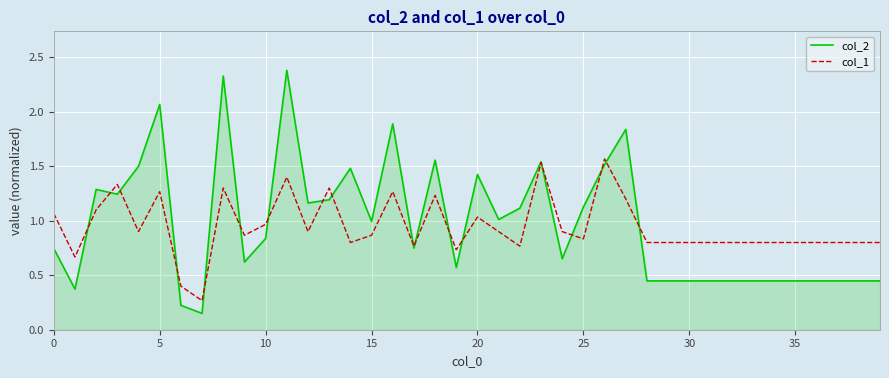

Which series has the largest range (max minus min)?

col_2